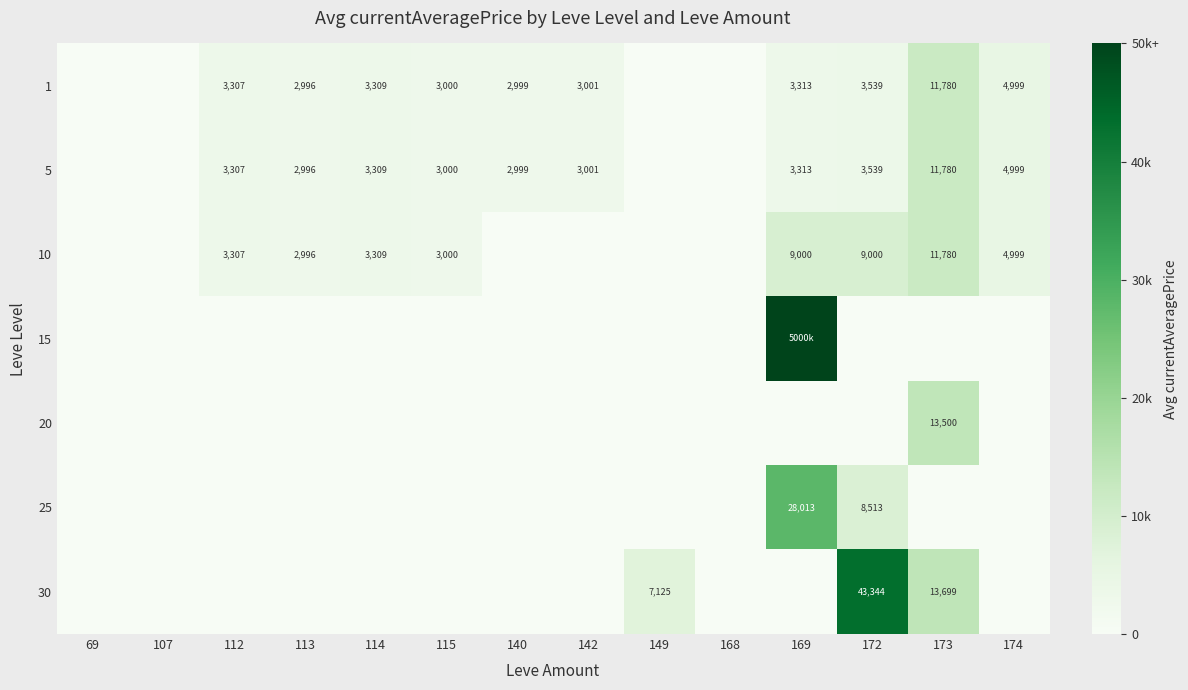

The value of 20 at 173 is 13500. True or false?

True